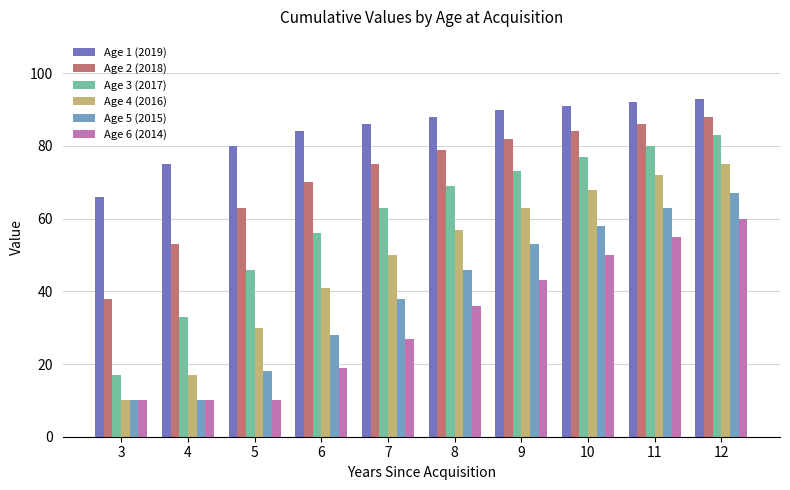

Is it true that Age 4 (2016) equals 112 at 11?

False